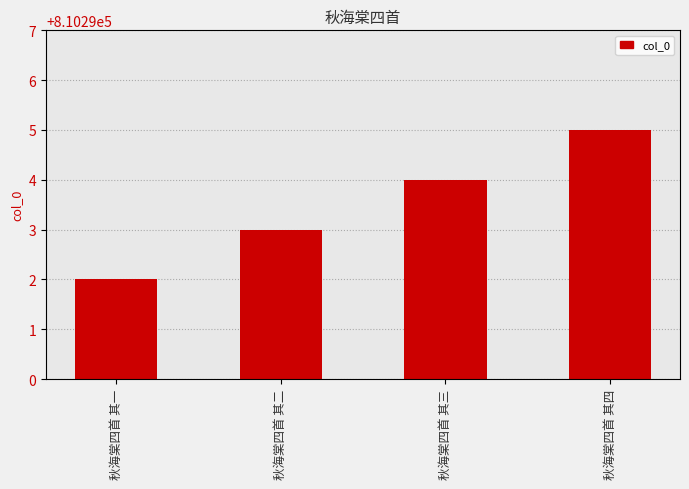

Between 秋海棠四首 其四 and 秋海棠四首 其三, which is larger?

秋海棠四首 其四